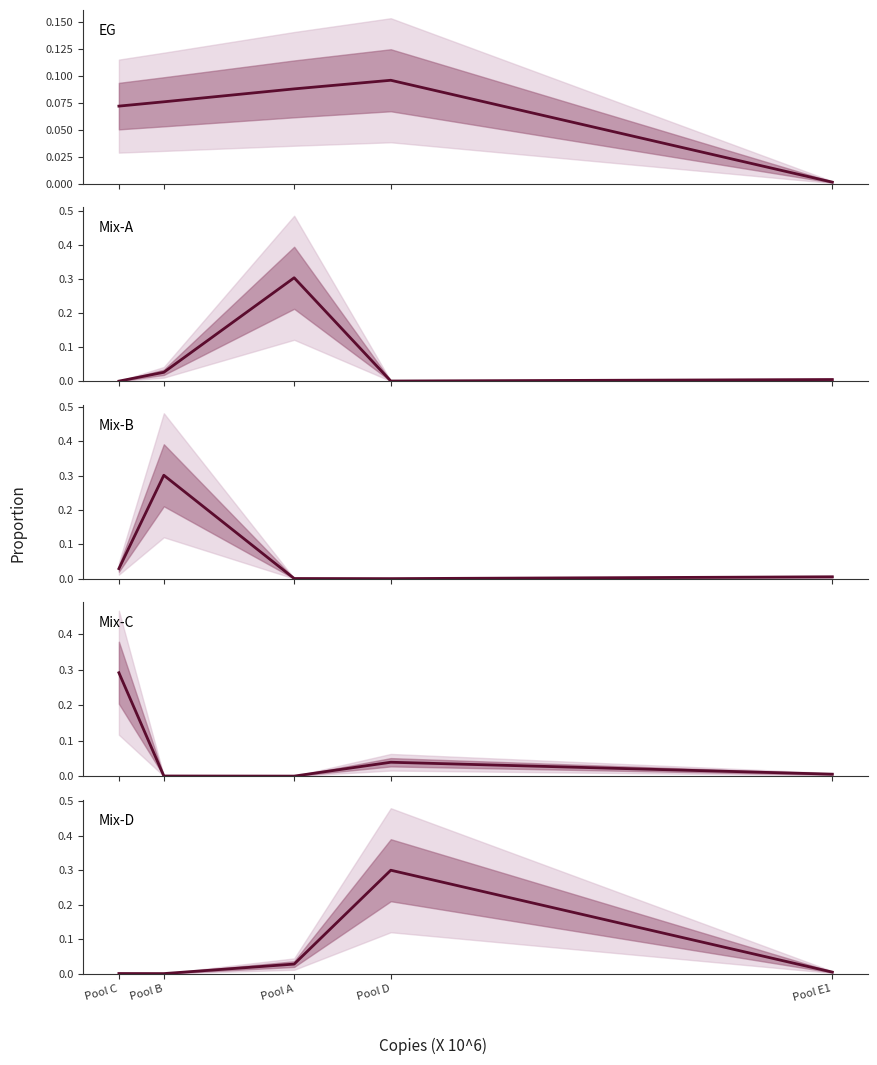

At which category does Mix-A reach its first local valley?

Pool D